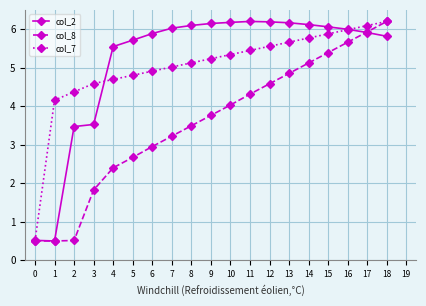

What are all the series names shown in the legend?

col_2, col_8, col_7